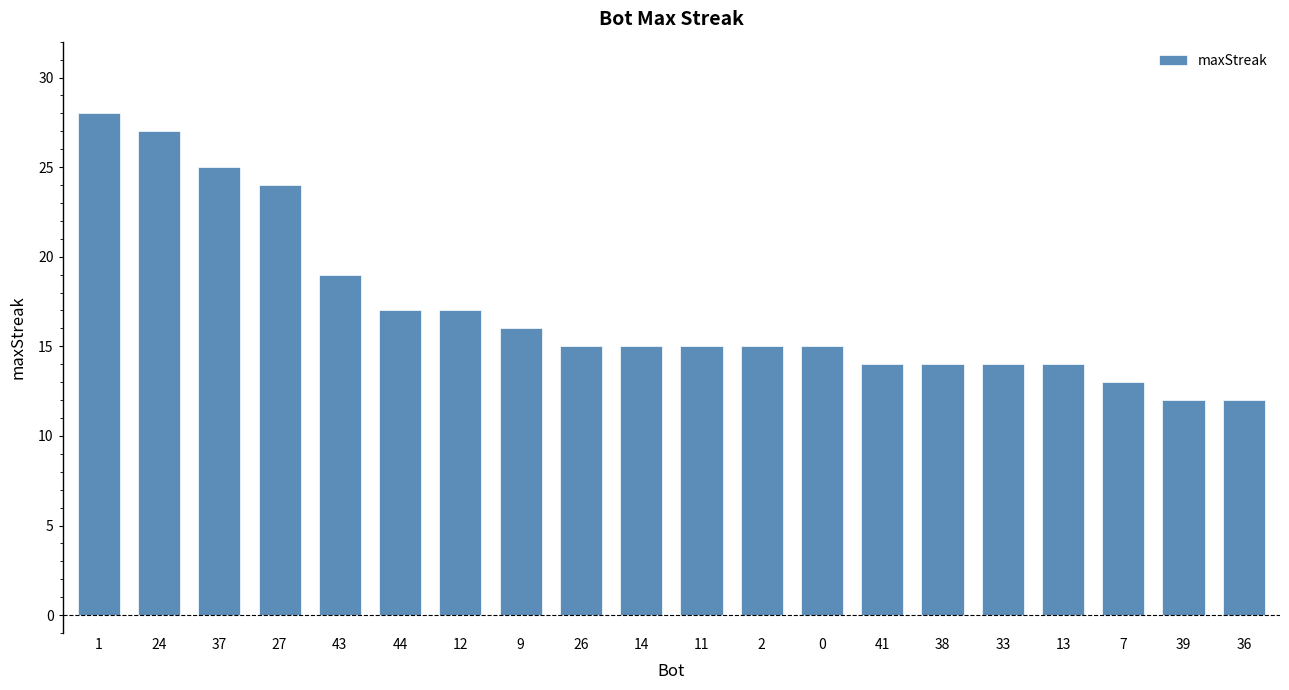

Approximately how many times larger is the value at 12 compared to 39?

1.4